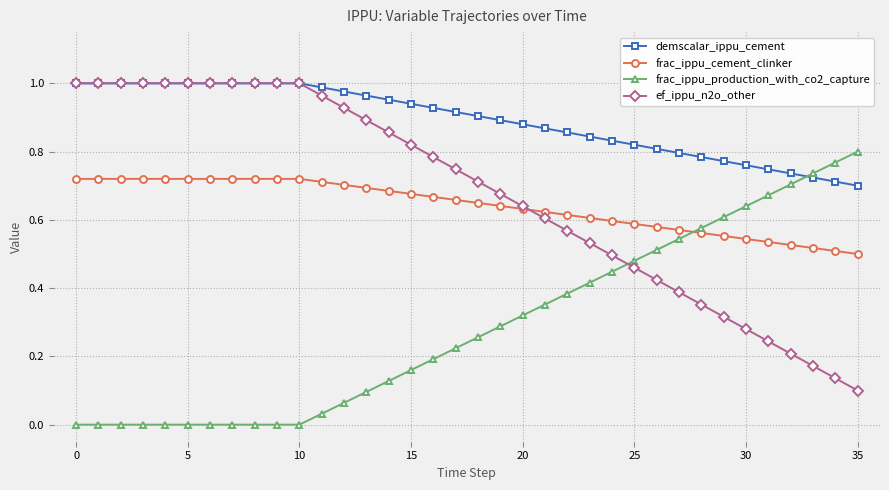

True or false: demscalar_ippu_cement and frac_ippu_cement_clinker cross at least once.

False